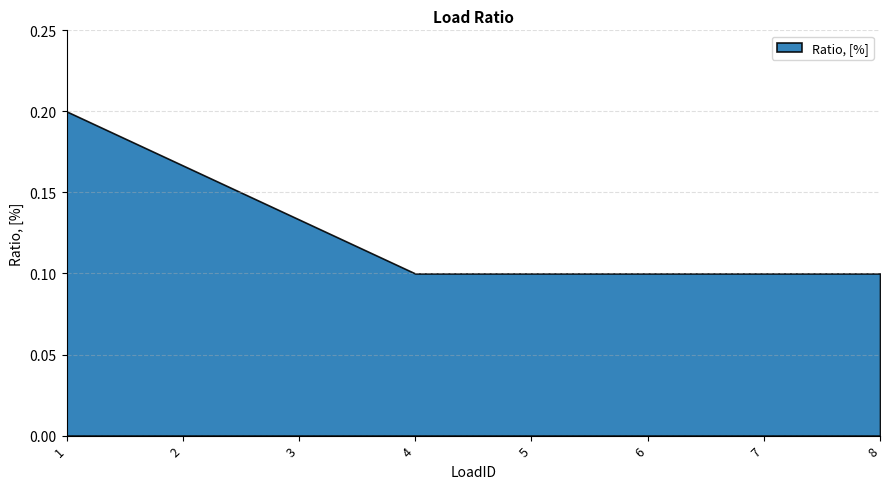

What is the difference between the second highest and minimum values?

0.1